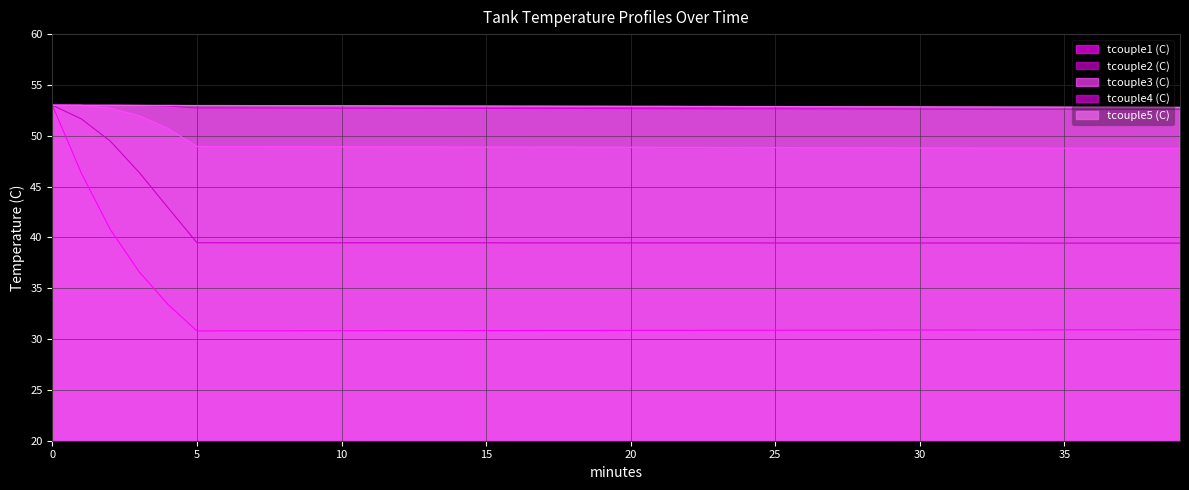

True or false: tcouple5 (C) has a value of 92.9 at 14.

False